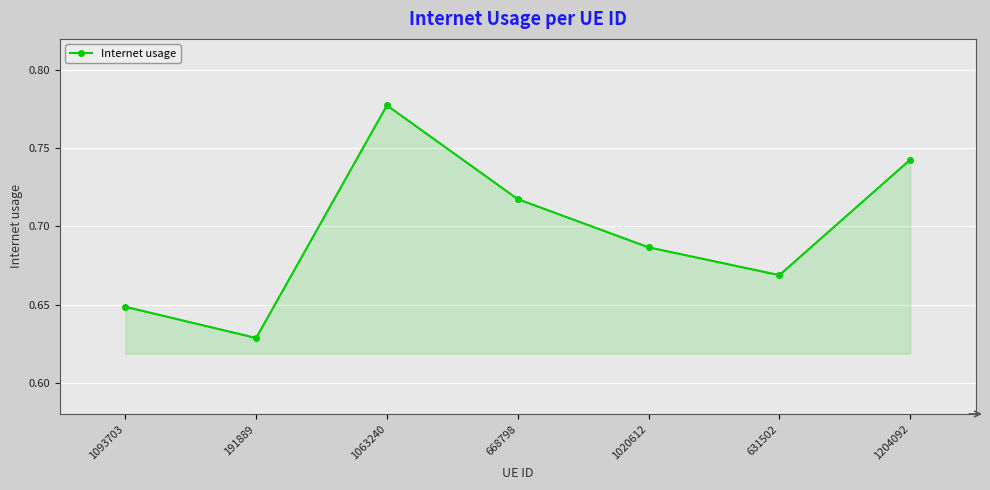

True or false: there are more than 1 points higher than both neighbors.

False